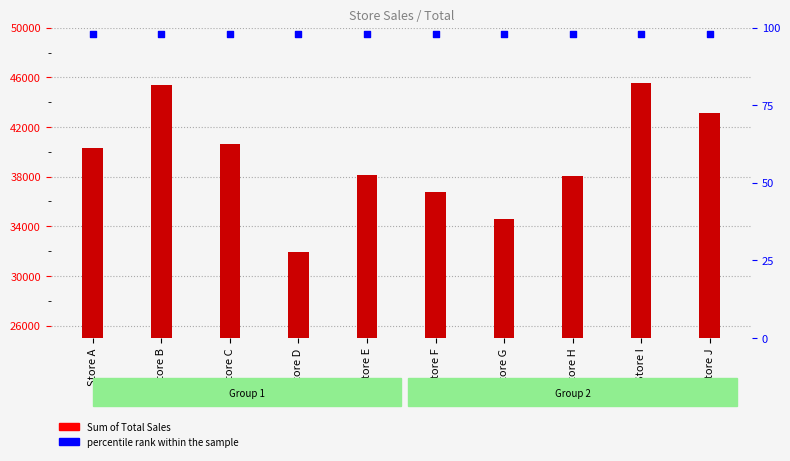

Is the value of Sum of Total Sales at Store J greater than the value of percentile rank within the sample at Store A?

Yes